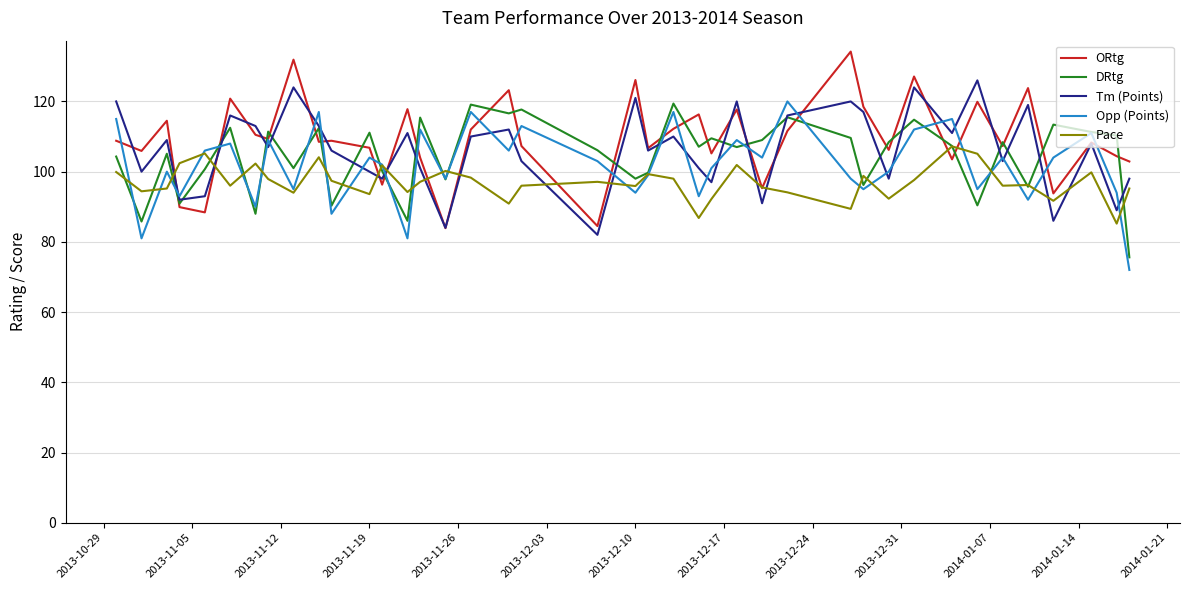

List the series in order of their overall mean, highest first.

ORtg, Tm (Points), DRtg, Opp (Points), Pace